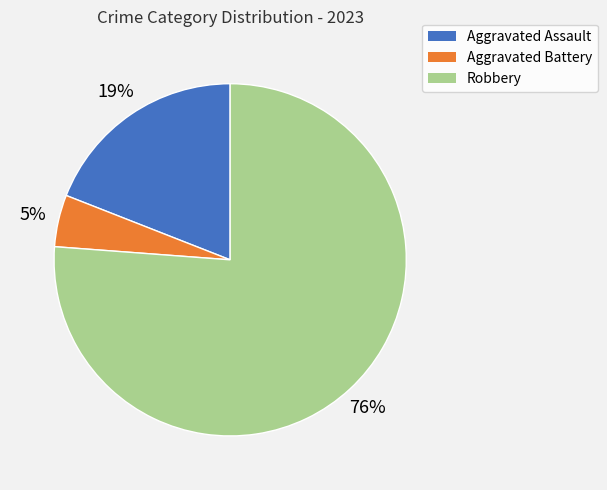

The Robbery slice represents 76% of the pie. True or false?

True